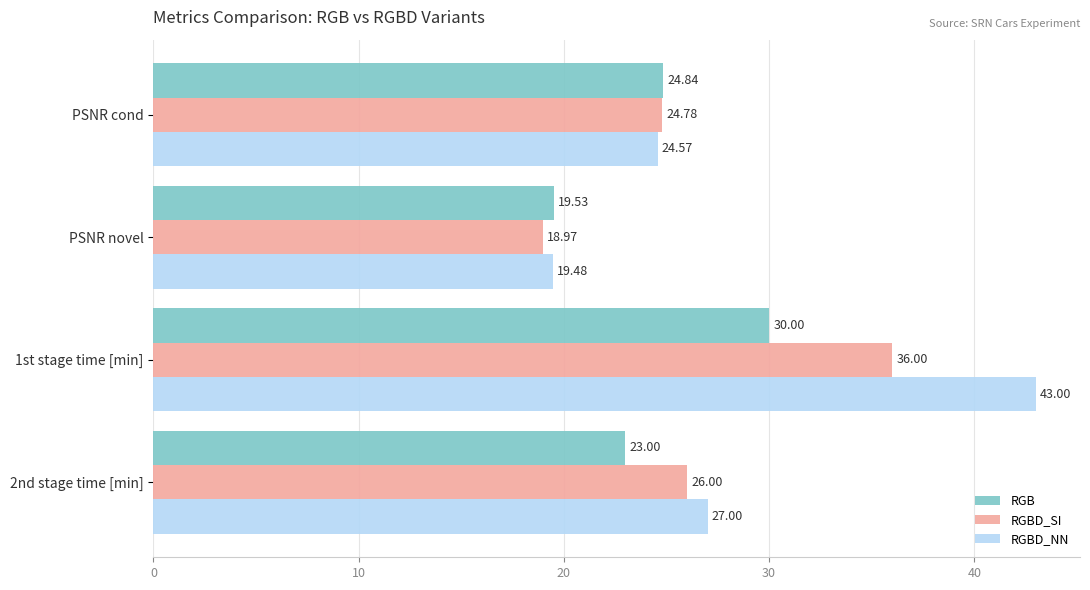

Which category has the highest value in the RGBD_NN series?

1st stage time [min]